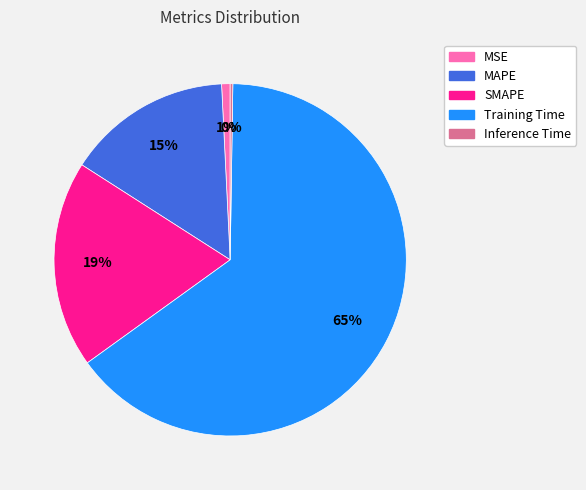

What percentage is the SMAPE slice, to the nearest percent?

19%